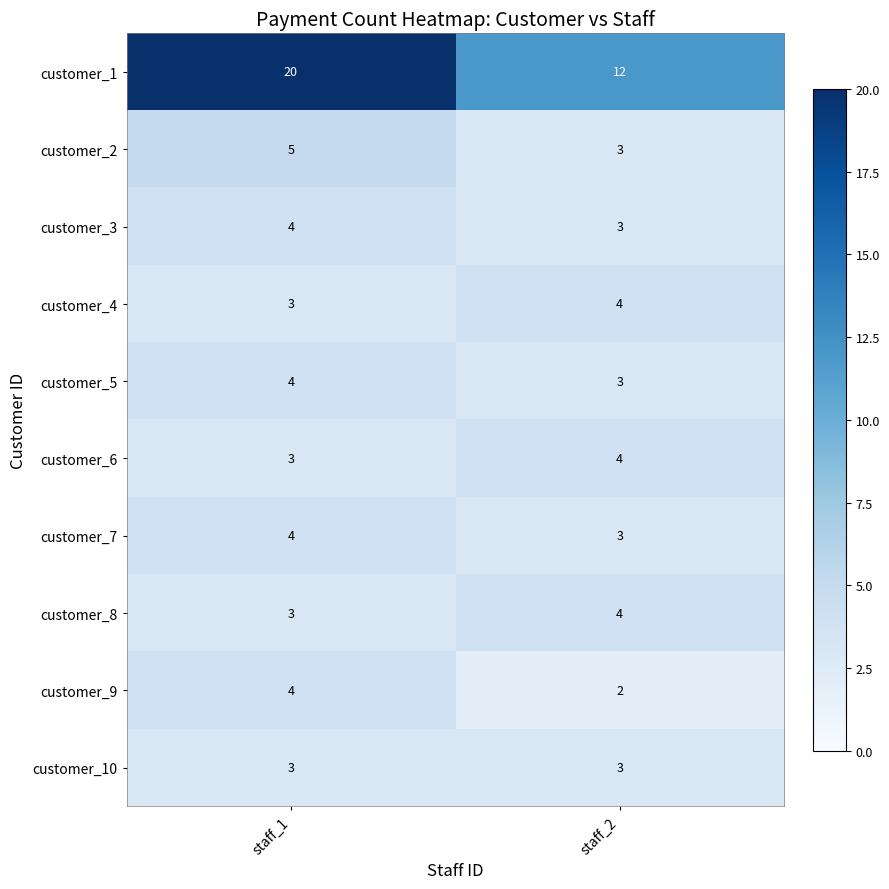

Rank the categories by customer_7 value from highest to lowest.

staff_1, staff_2